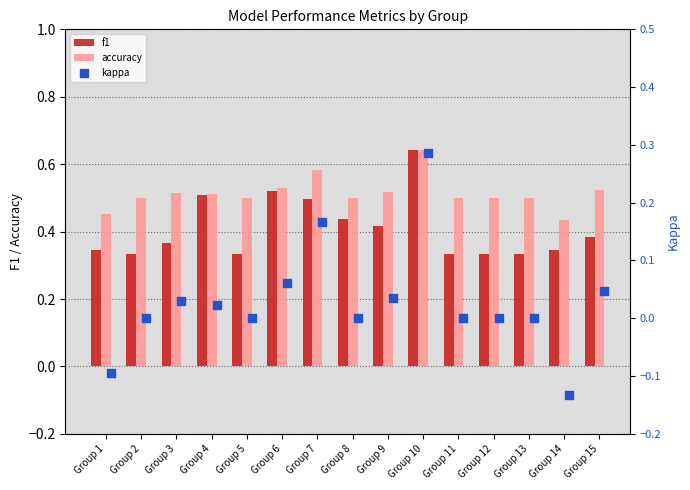

Is the value of f1 at Group 9 greater than the value of accuracy at Group 3?

No